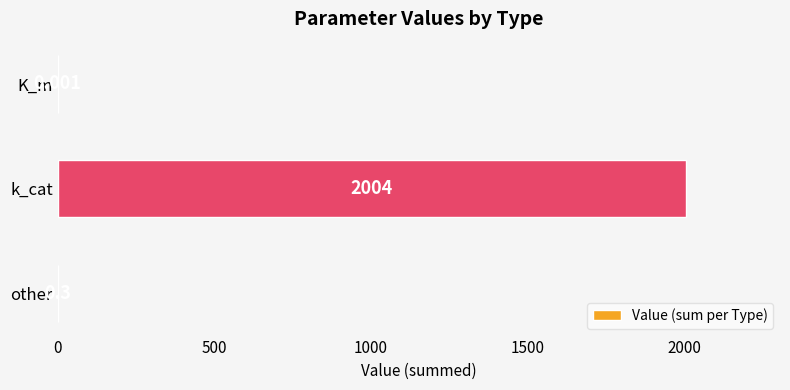

Between k_cat and other, which is larger?

k_cat